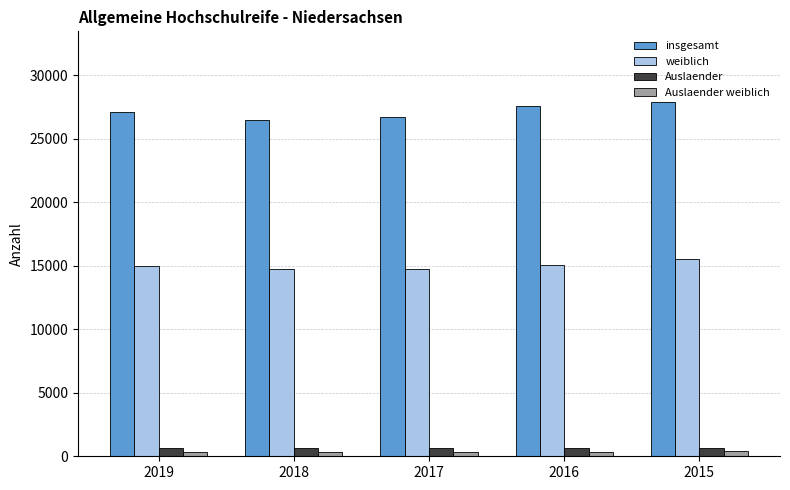

List the series in order of their peak value, highest first.

insgesamt, weiblich, Auslaender, Auslaender weiblich